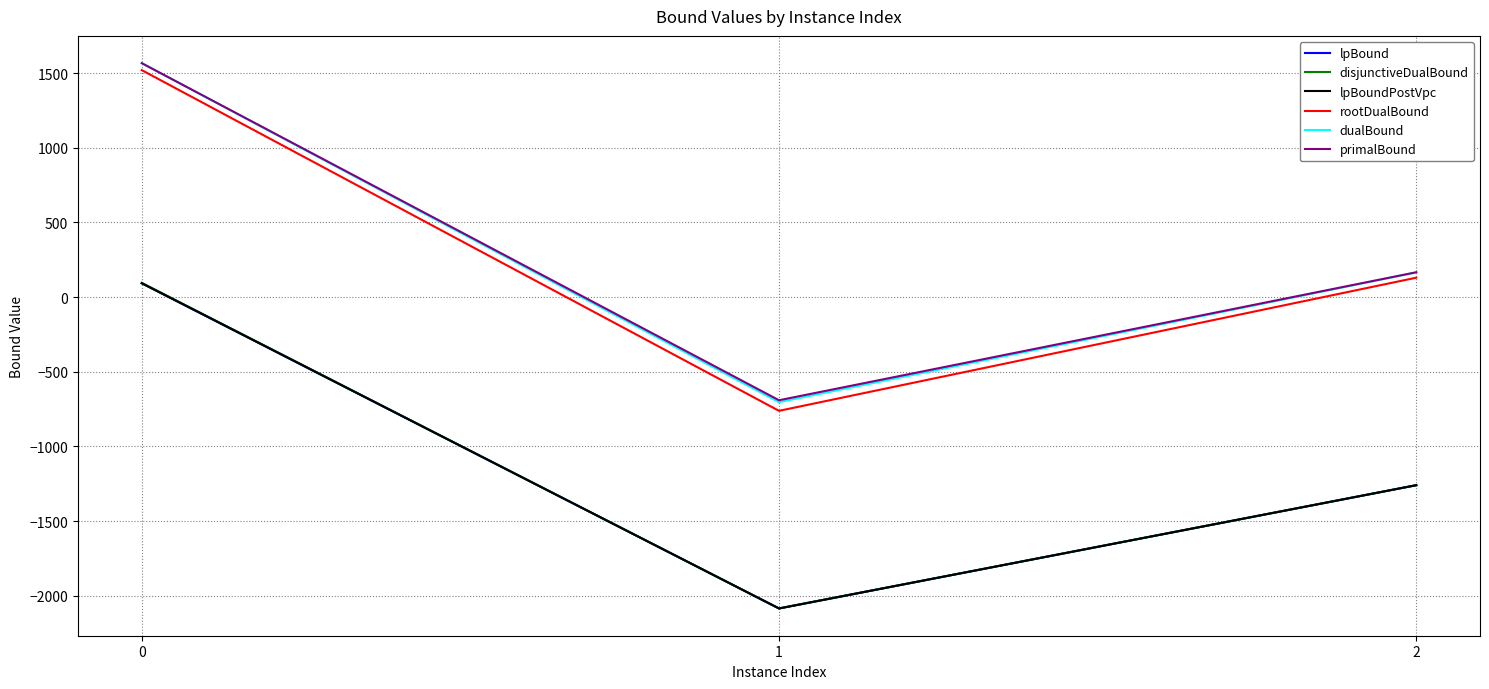

What is the total value across all series at 1?

-8411.9